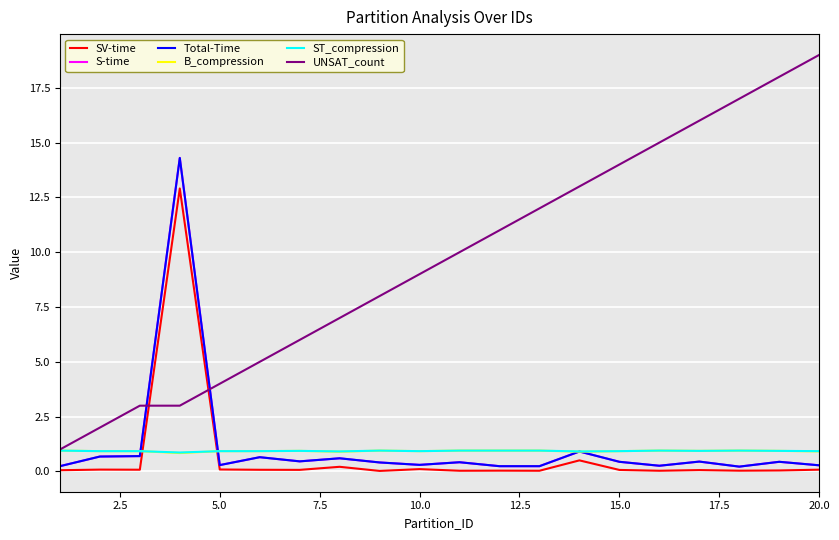

True or false: SV-time and ST_compression intersect in this chart.

True